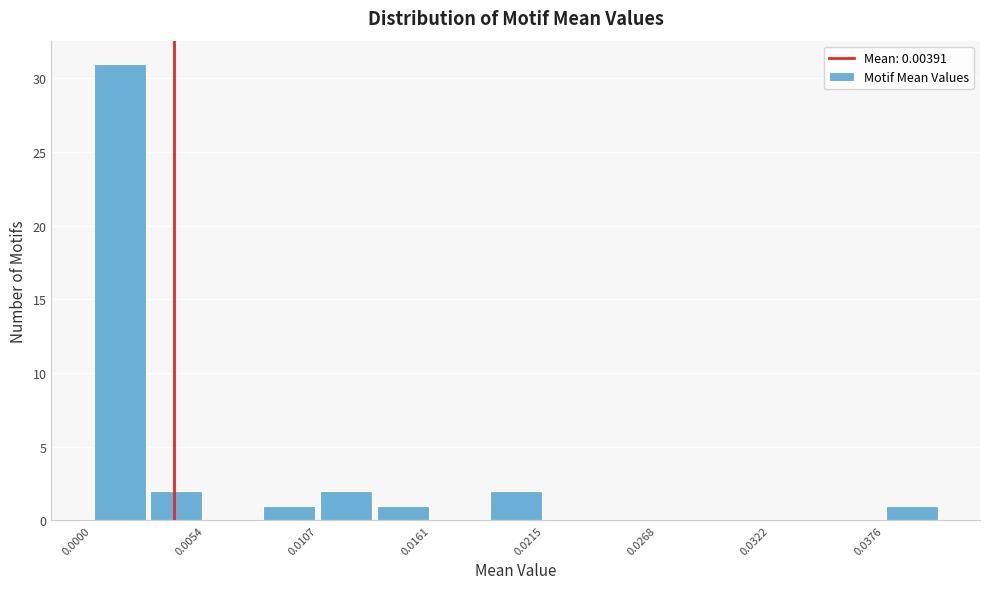

Read against the x-axis, roughly where is the centre of the tallest bar?

0.001